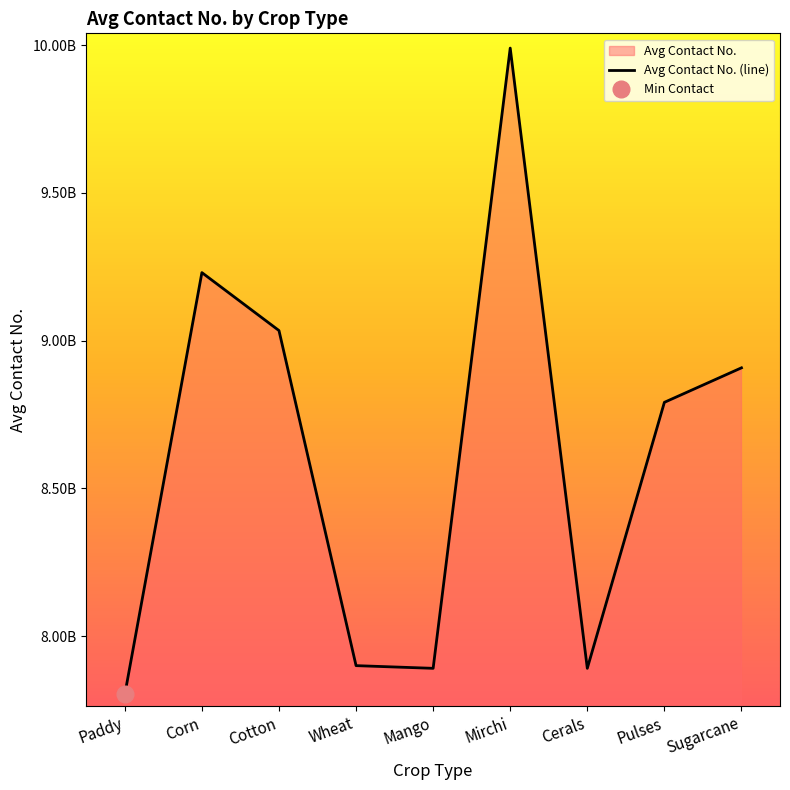

Where is the first local maximum?

Corn